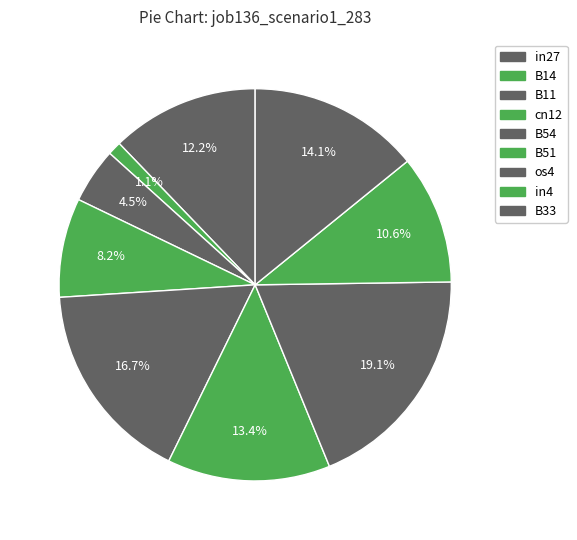

True or false: os4 accounts for 33% of the total.

False